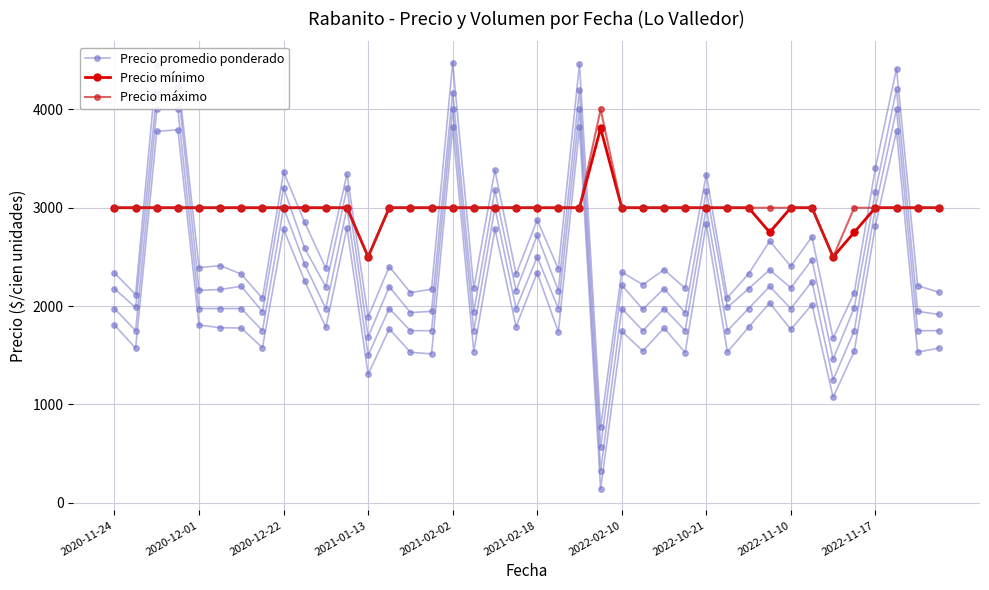

What position from the left is 15?

16